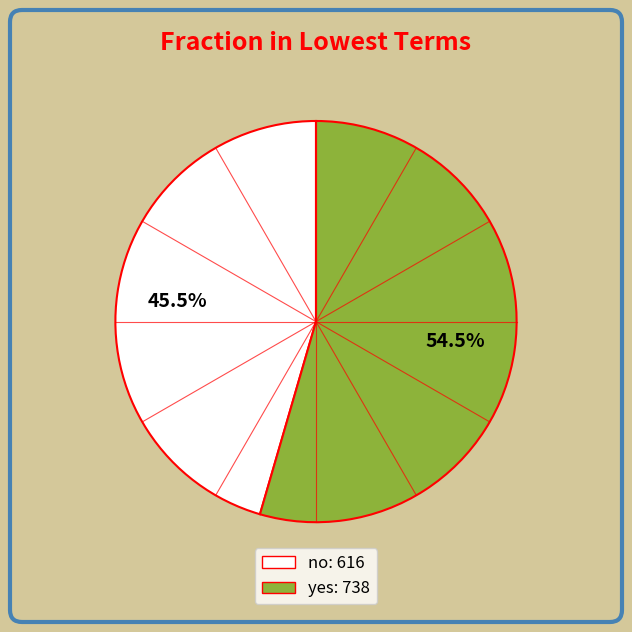

Which category has the biggest portion of the pie?

yes